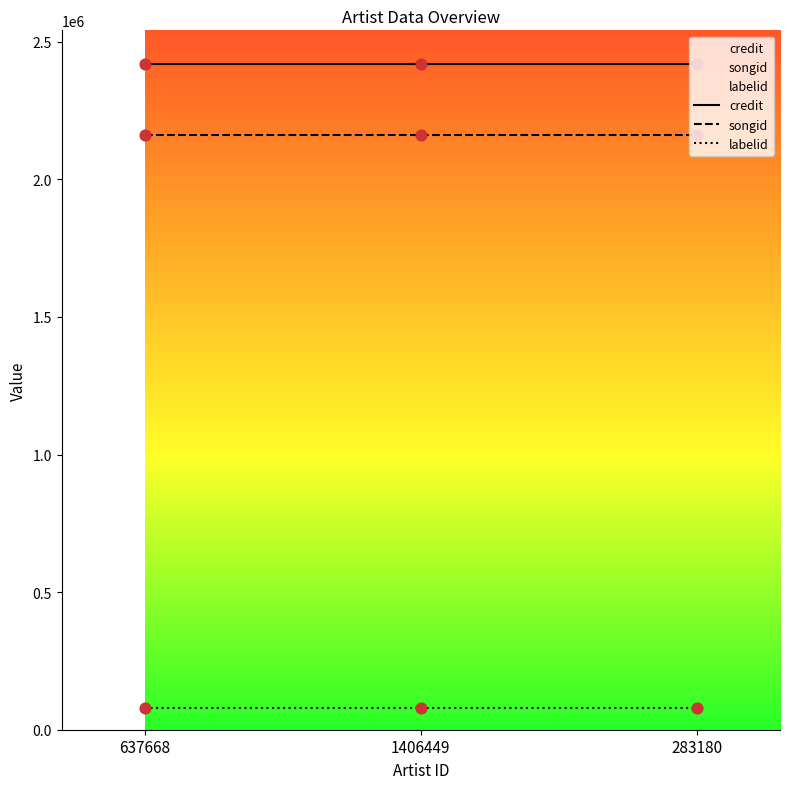

What is the total value across all series at 1406449?

4658451